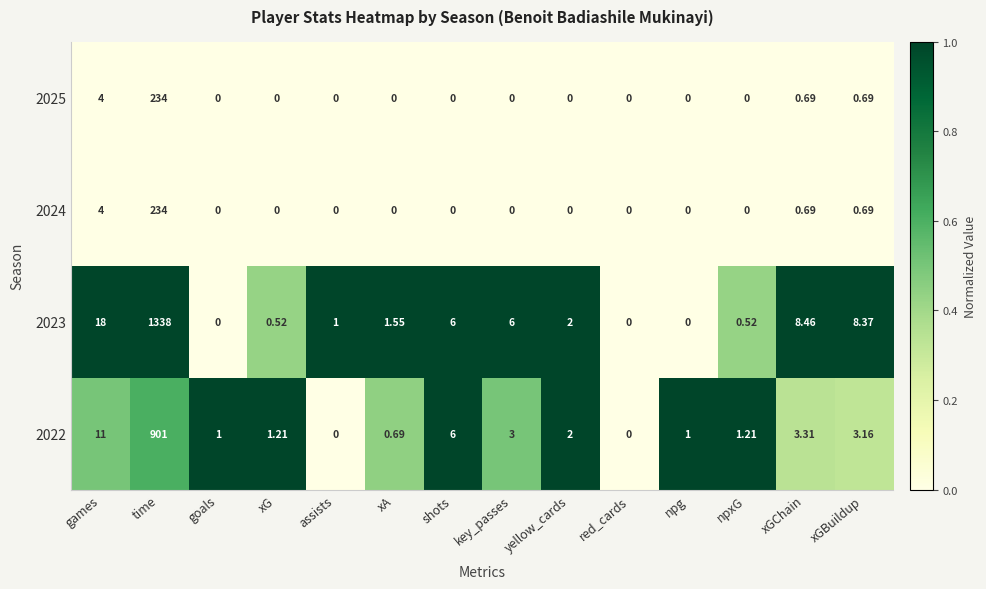

How many distinct data groups are displayed?

4